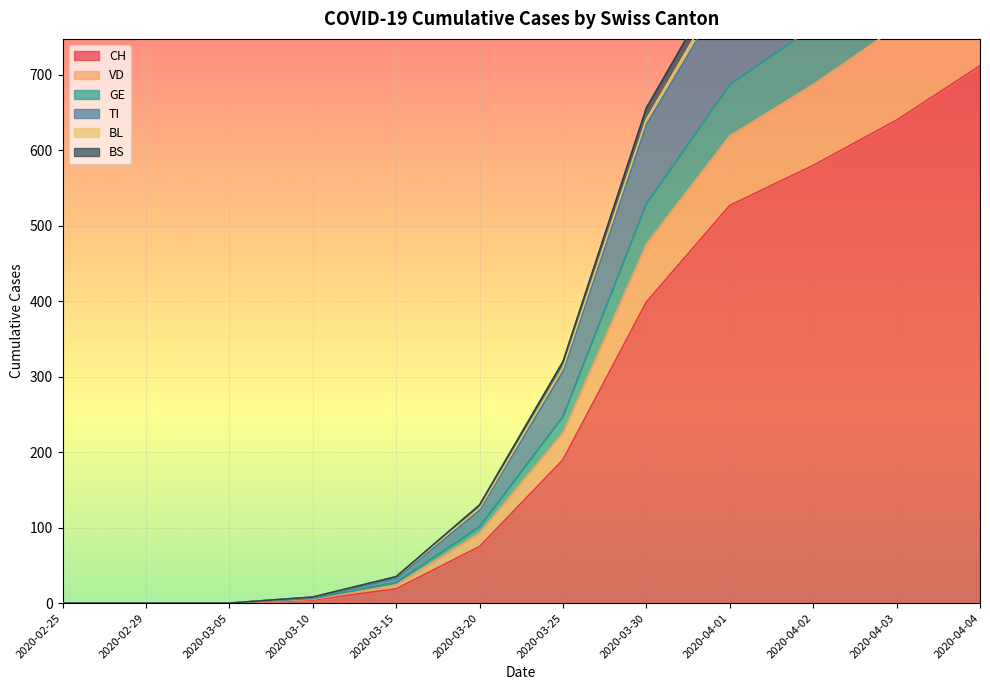

At which label is CH closest to 356?

2020-03-30